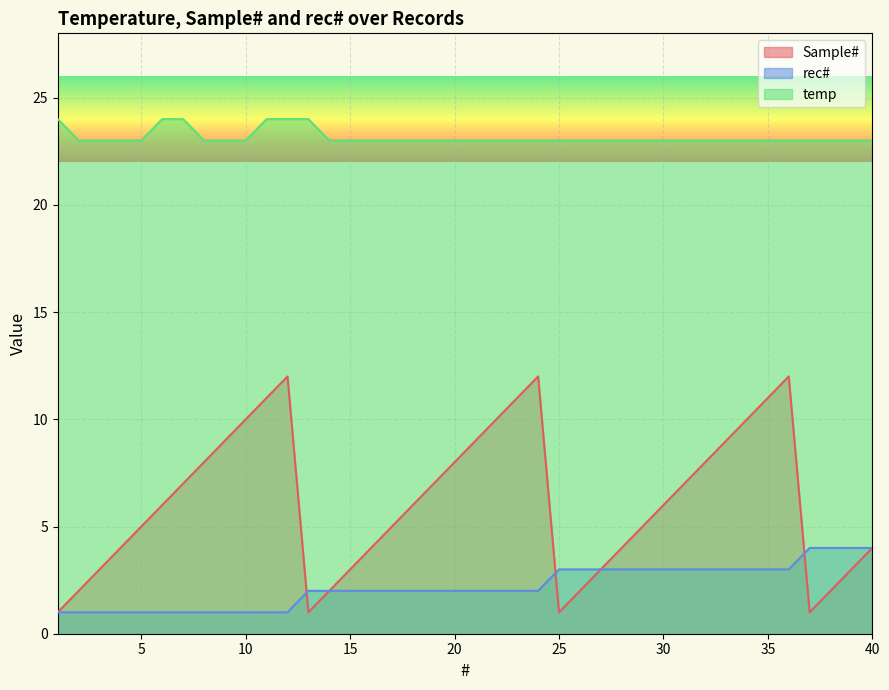

At 12, list the series in order from smallest to largest.

rec#, Sample#, temp